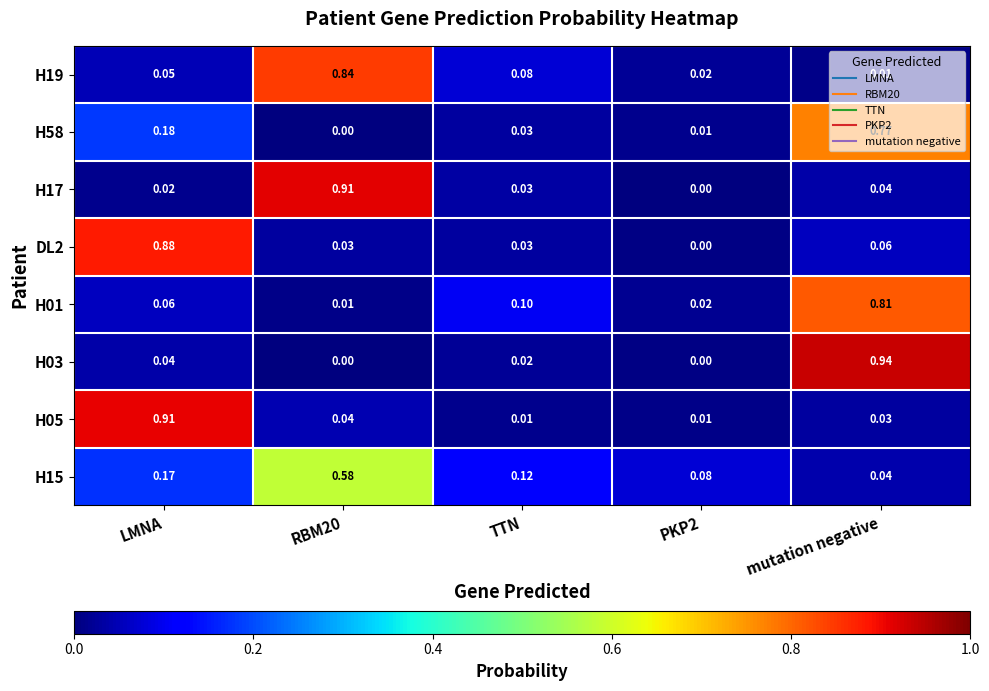

At which category is the sum across all series the highest?

mutation negative